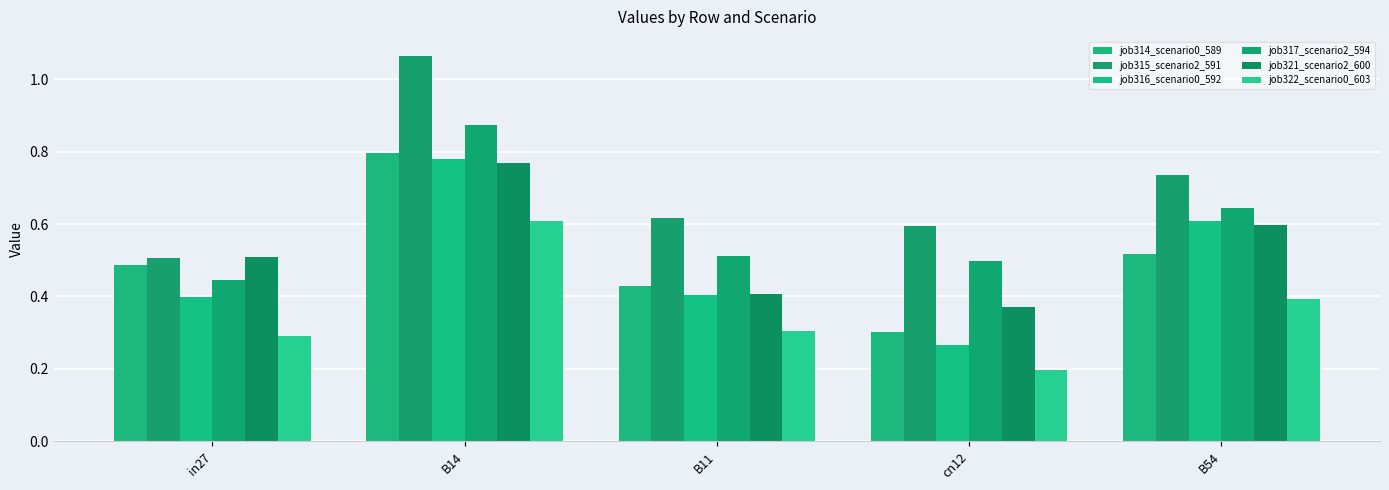

What is the highest value of the job322_scenario0_603 series?

0.6